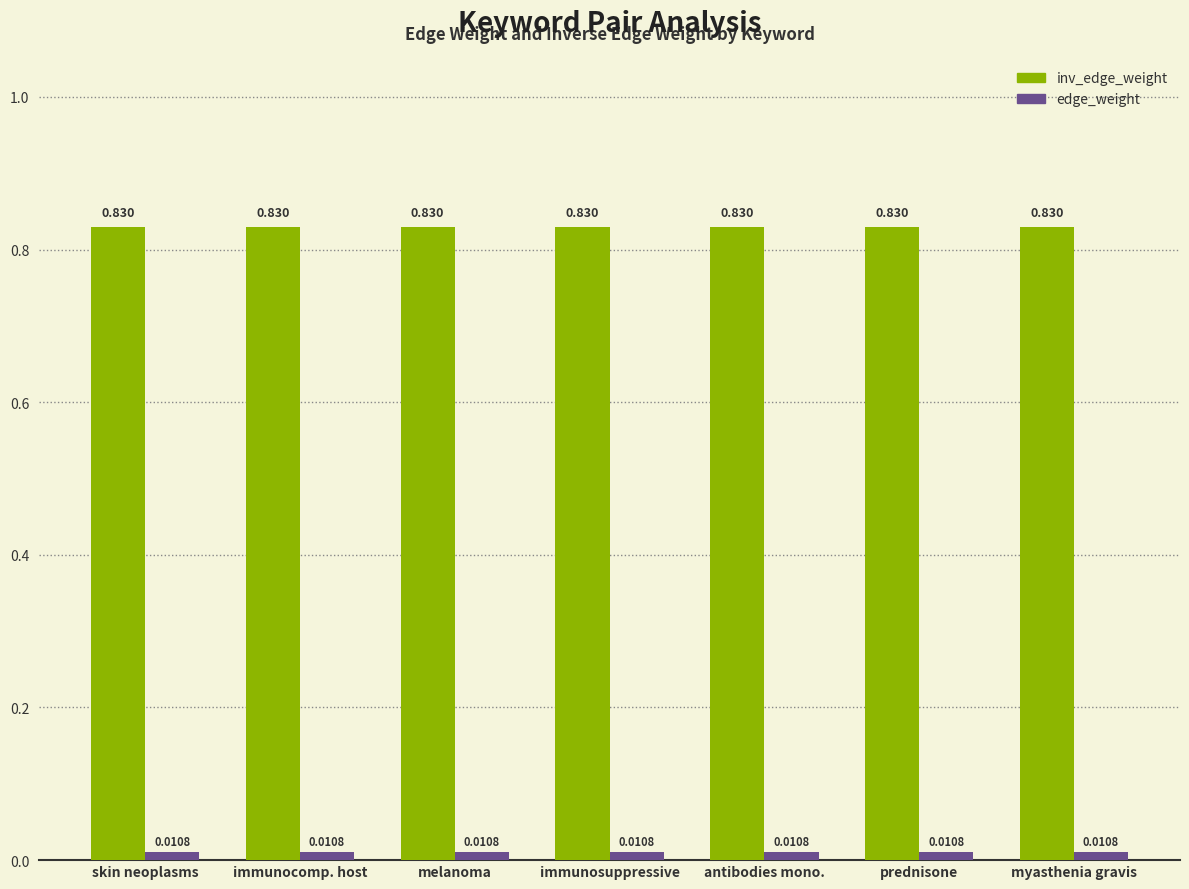

What is the label of the 5th bar from the left?

antibodies mono.